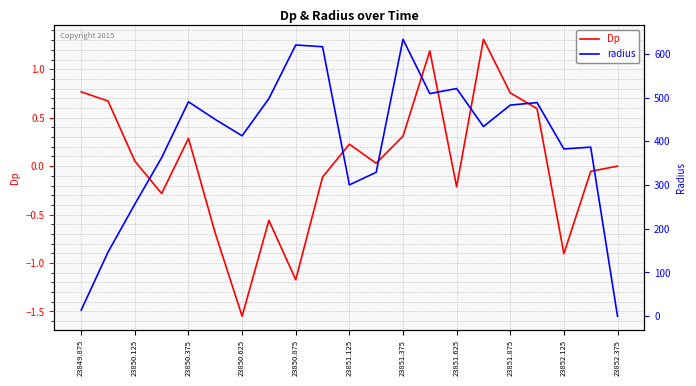

Which category has the lowest value in the Dp series?

23850.625